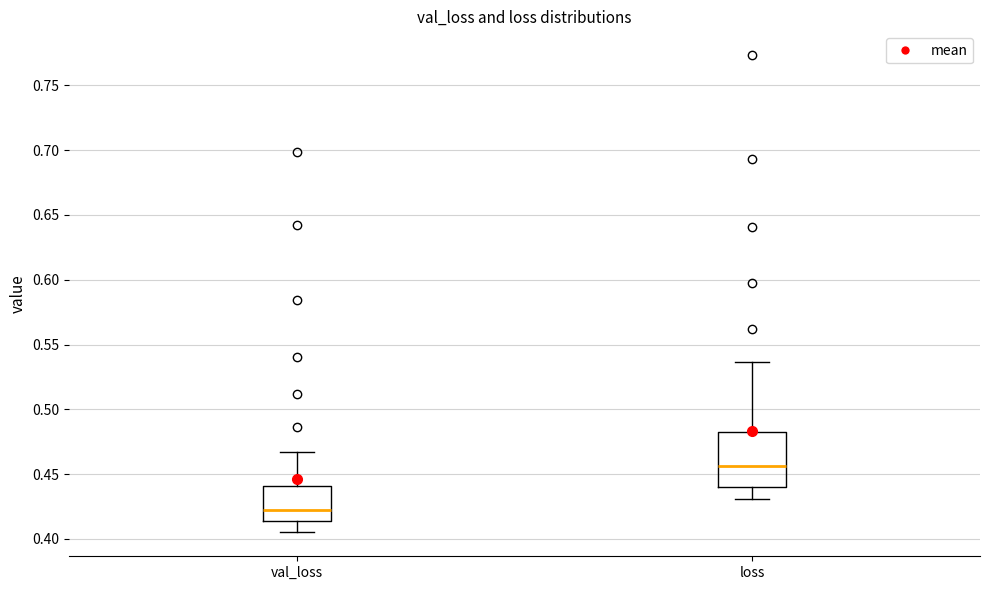

Reading left to right, read every box against the y-axis: the position of its median line, the range the box covers, and the ends of its whiskers. The values are not printed on the chart, so give them approximately, as read against the axis.

val_loss: median 0.420, box 0.415 to 0.440, whiskers 0.405 to 0.465
loss: median 0.455, box 0.440 to 0.485, whiskers 0.430 to 0.535